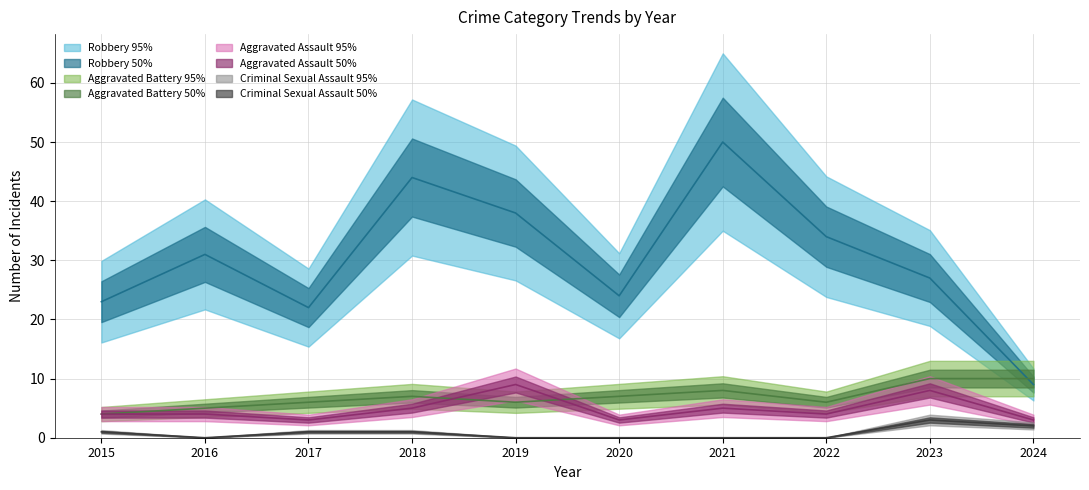

What is the highest value of the Aggravated Battery series?

10